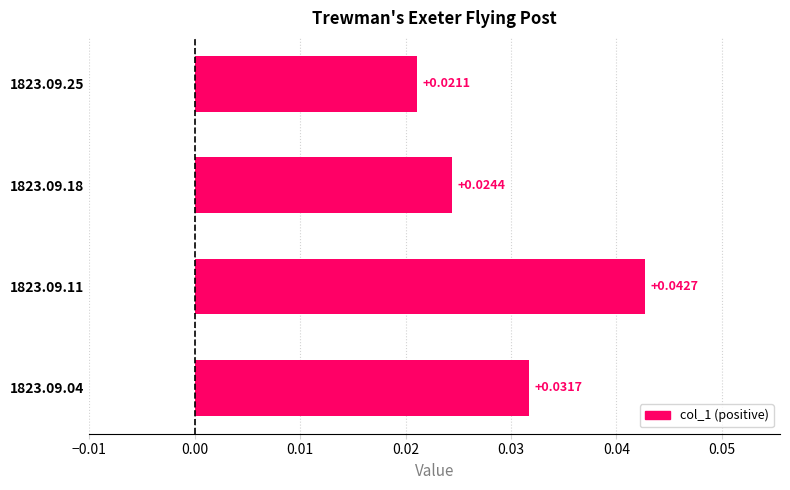

Which has a higher value, 1823.09.11 or 1823.09.25?

1823.09.11